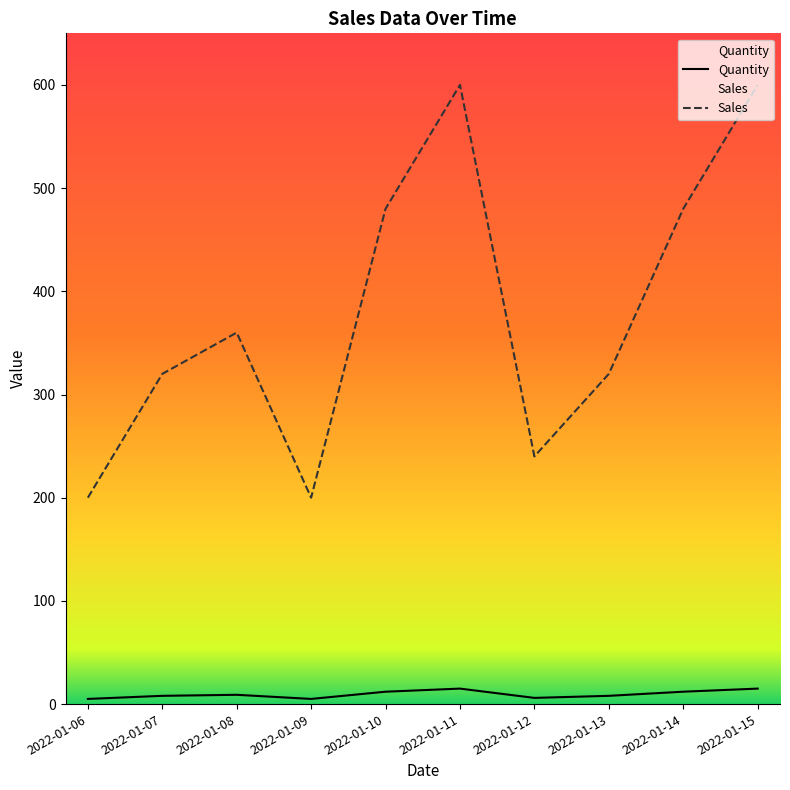

Which label corresponds to the smallest value in the chart?

2022-01-06